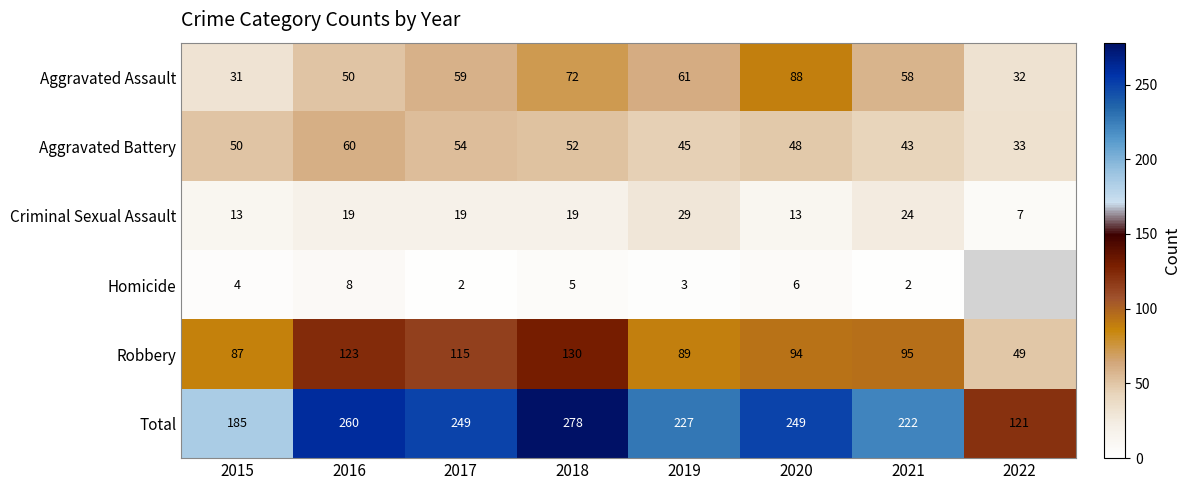

Read the Aggravated Assault value at 2017, to the nearest 5.

60